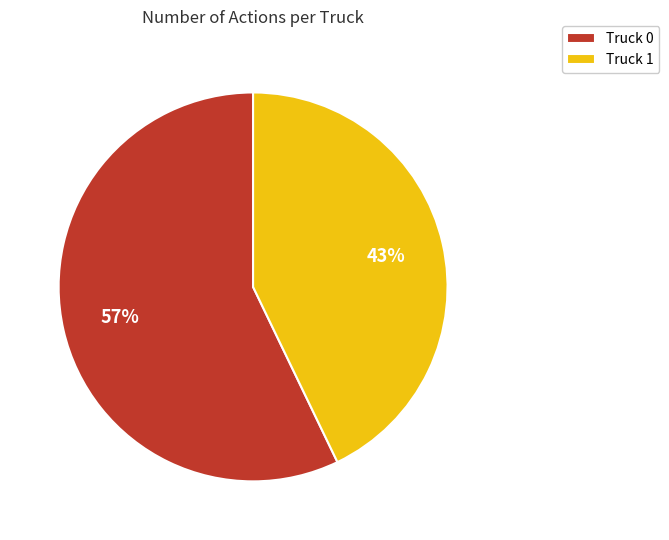

Which has a higher value, Truck 1 or Truck 0?

Truck 0